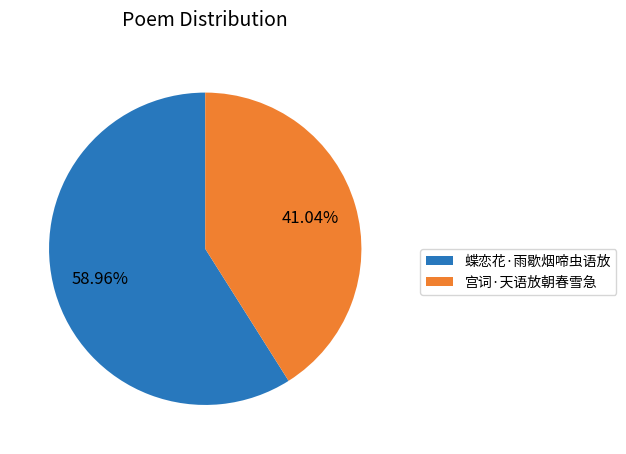

To the nearest percent, what is the difference between the largest and smallest slice percentages?

18%